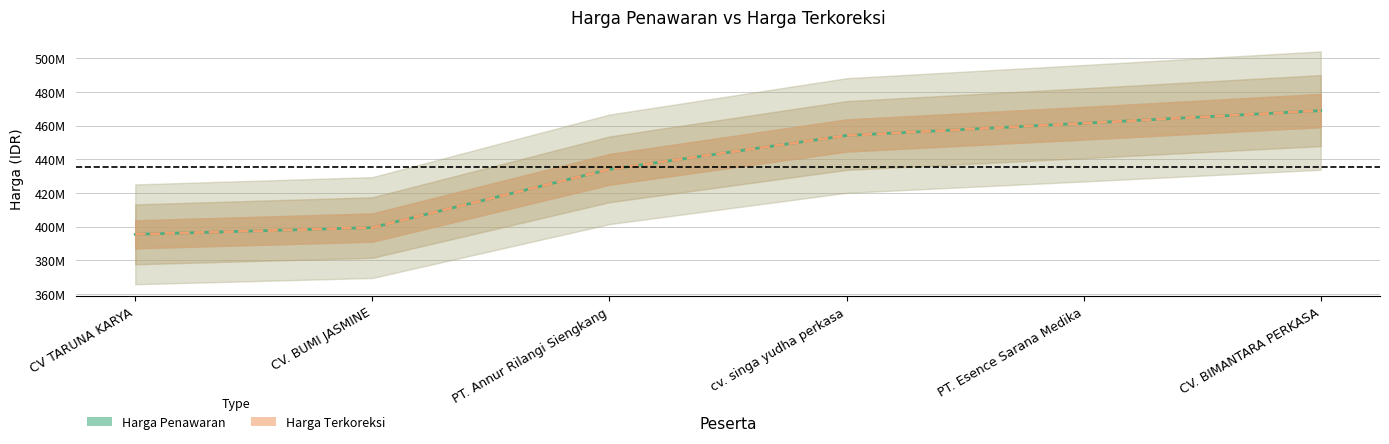

Is this an area chart (filled region under the line)?

No